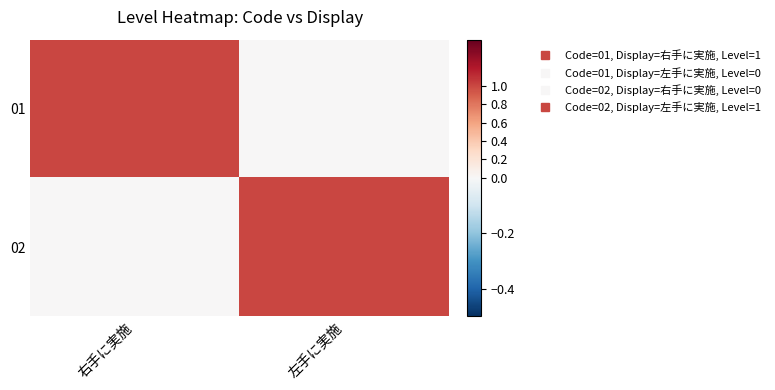

Which label corresponds to the largest value in the chart?

右手に実施